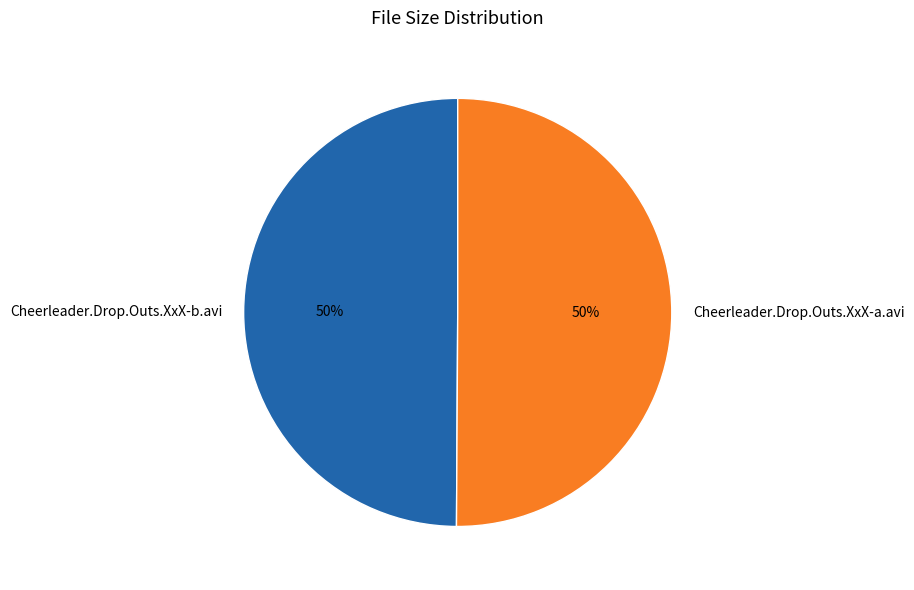

To the nearest percent, what portion does Cheerleader.Drop.Outs.XxX-b.avi represent?

50%